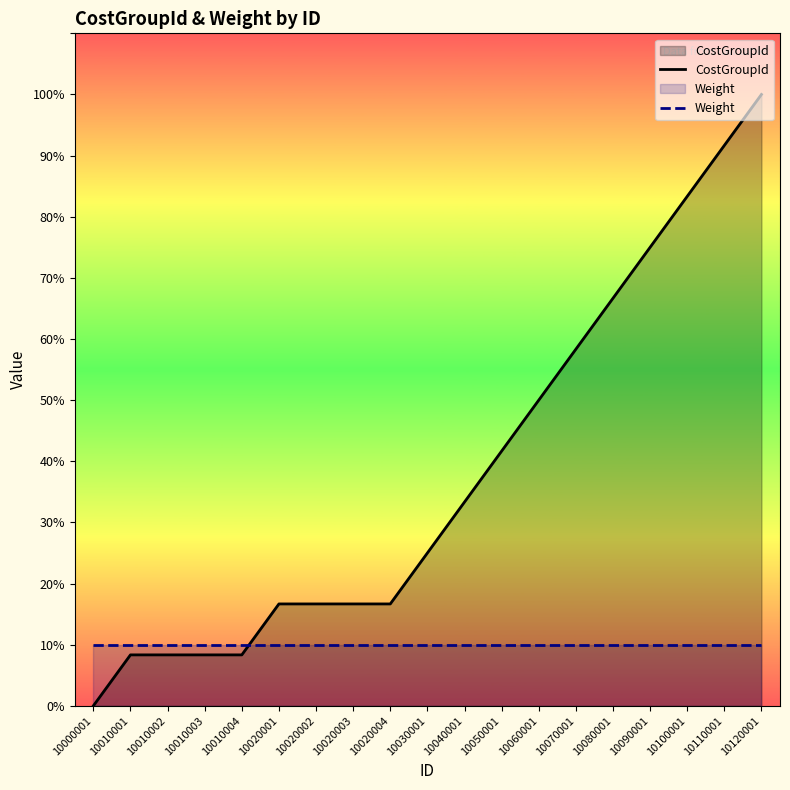

How many intersections are there between Weight and CostGroupId?

1